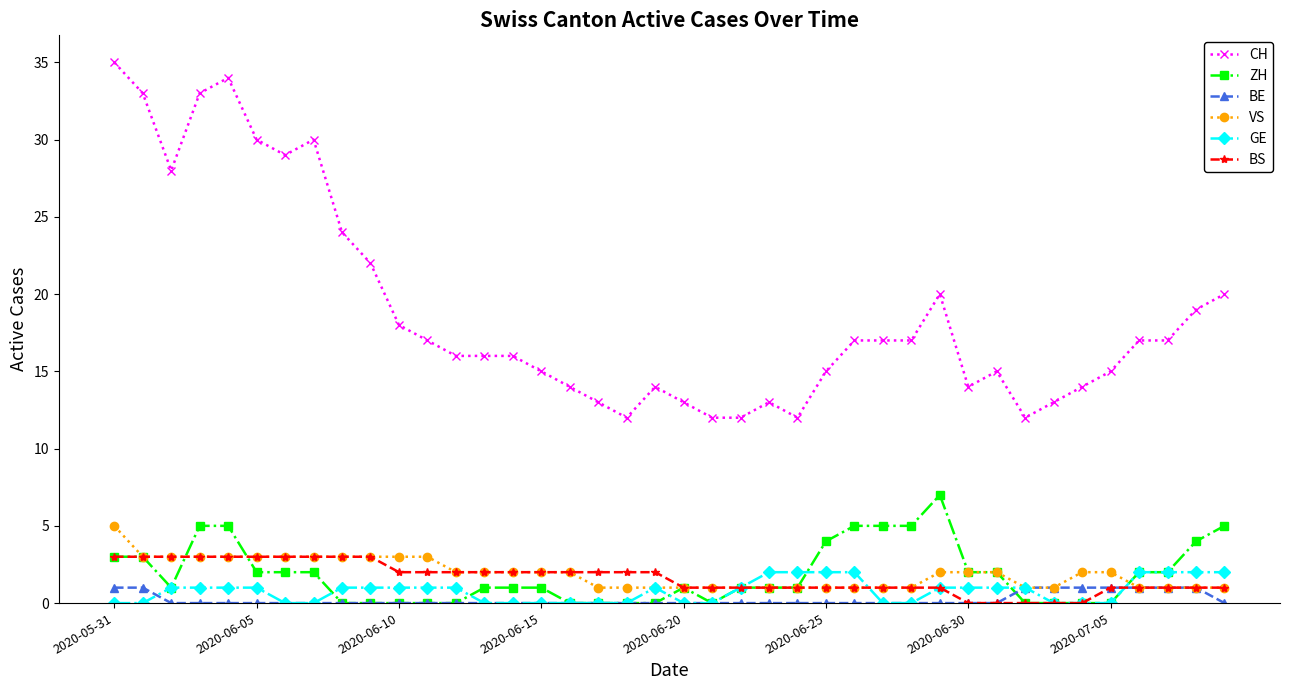

What is the difference between the second highest and minimum values in the CH series?

22